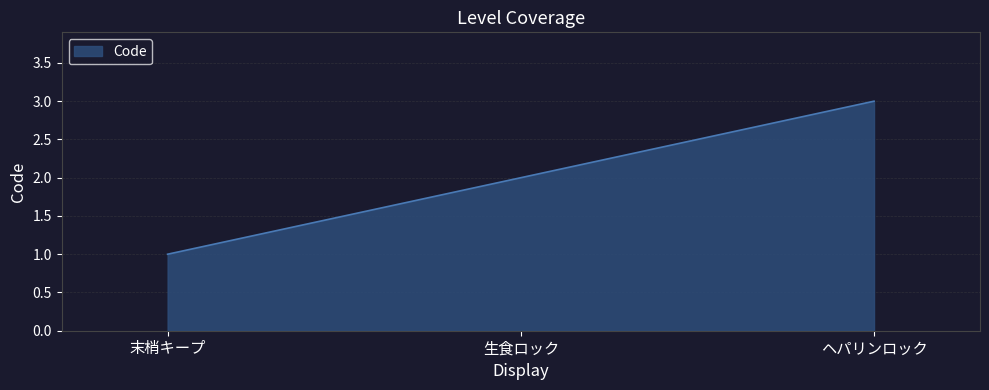

What is the average value?

2